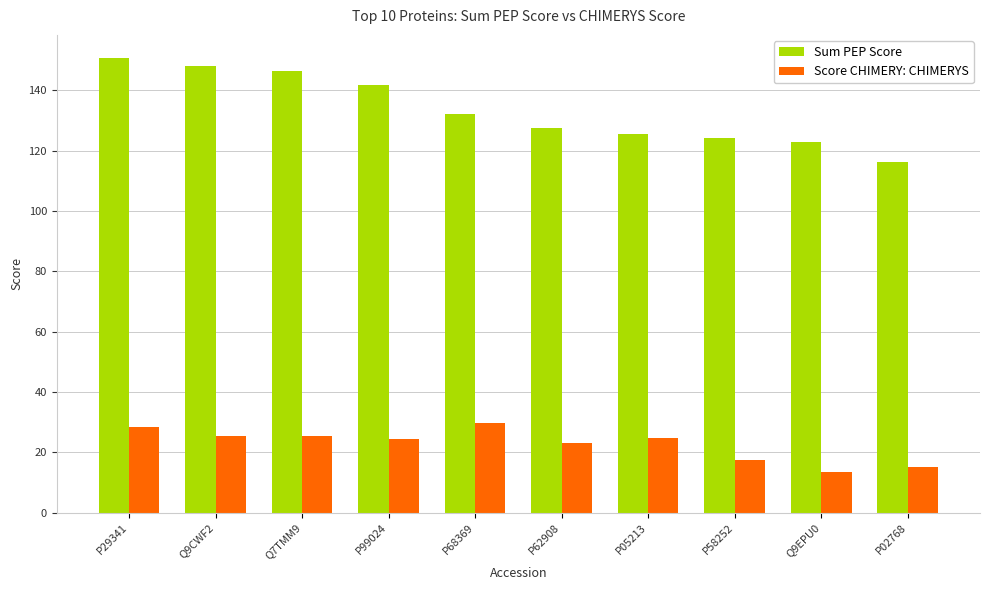

Rank the series by their maximum value, from highest to lowest.

Sum PEP Score, Score CHIMERY: CHIMERYS